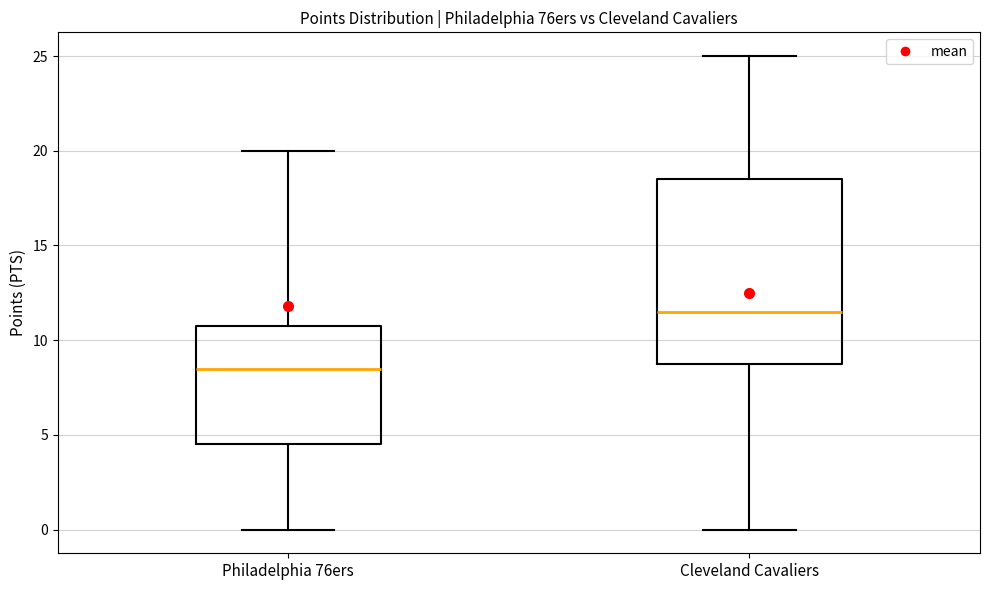

Reading left to right, transcribe this box plot: for each box, give where its median line is, the range the box spans, and where its two whiskers end, as read against the y-axis. The values are not printed on the chart, so give them approximately, as read against the axis.

Philadelphia 76ers: median 8.5, box 4.5 to 11.0, whiskers 0.0 to 20.0
Cleveland Cavaliers: median 11.5, box 9.0 to 18.5, whiskers 0.0 to 25.0